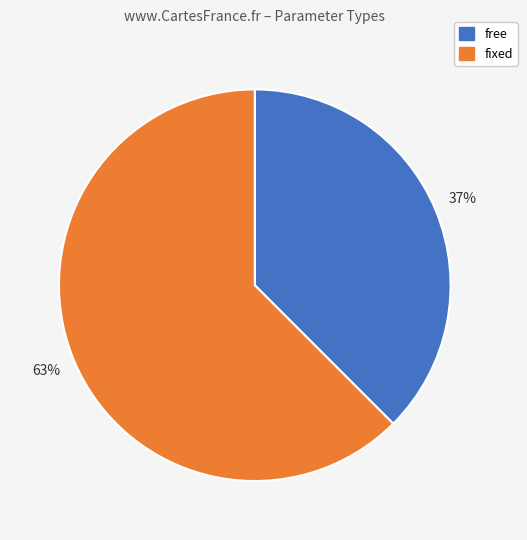

To the nearest percent, what is the average slice percentage?

50%